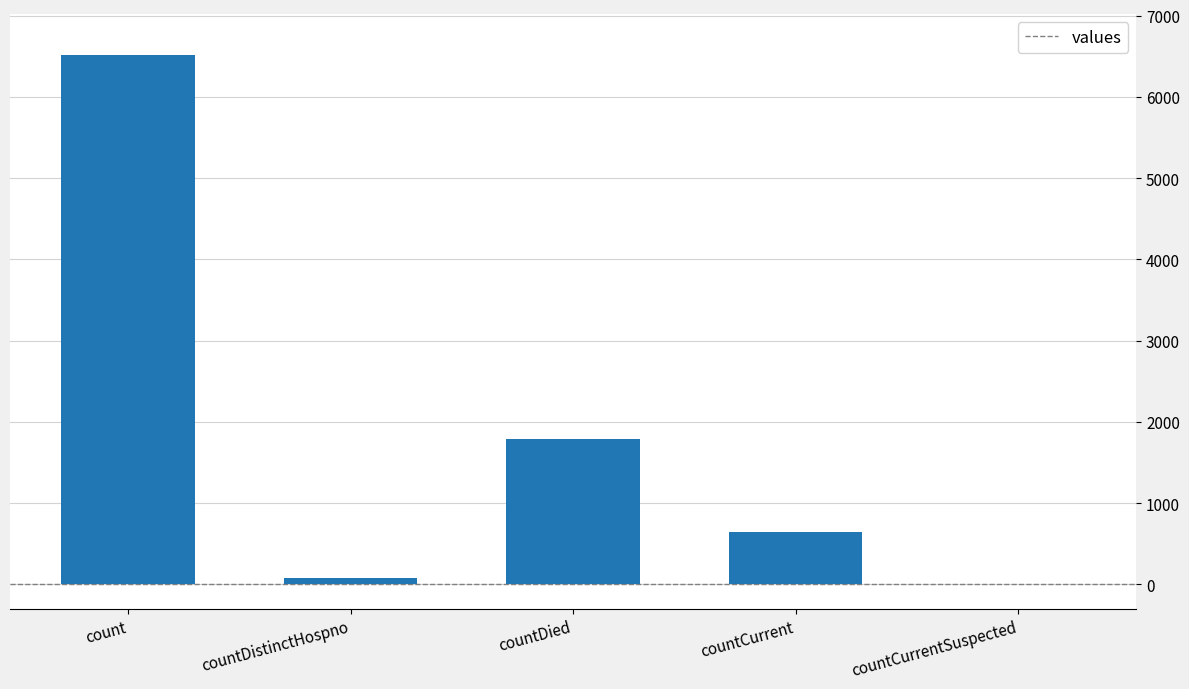

What is the average value?

1808